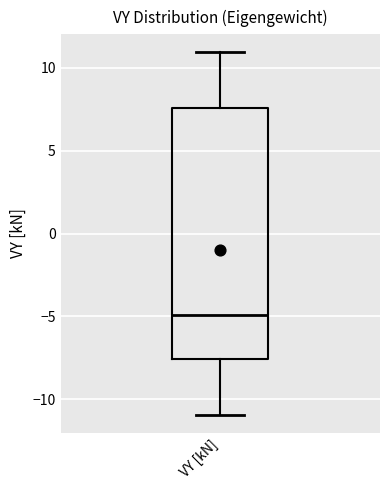

Transcribe this box plot: give where the median line is, the range the box spans, and where the two whiskers end, as read against the y-axis. The values are not printed on the chart, so give them approximately, as read against the axis.

median -5.0, box -7.5 to 7.5, whiskers -11.0 to 11.0